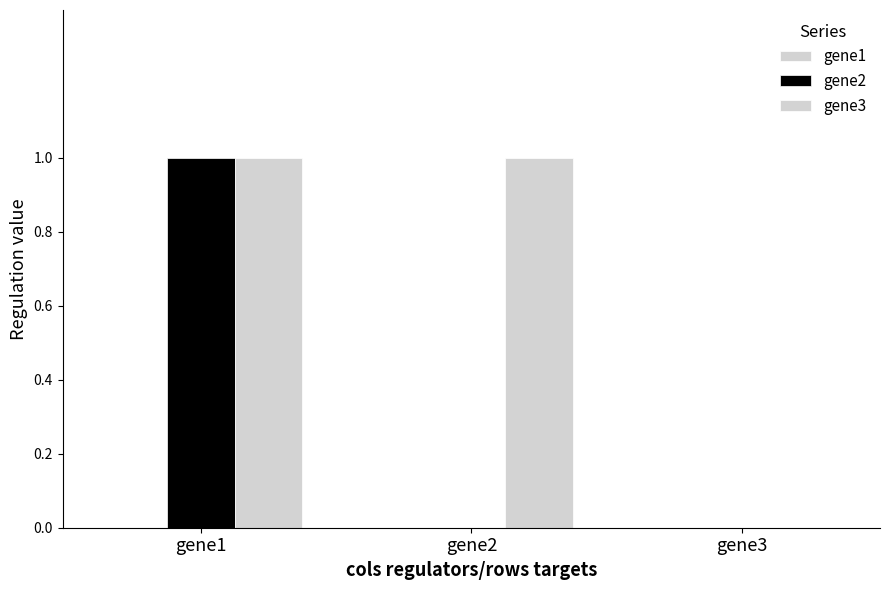

Rank the series by their maximum value, from highest to lowest.

gene2, gene3, gene1